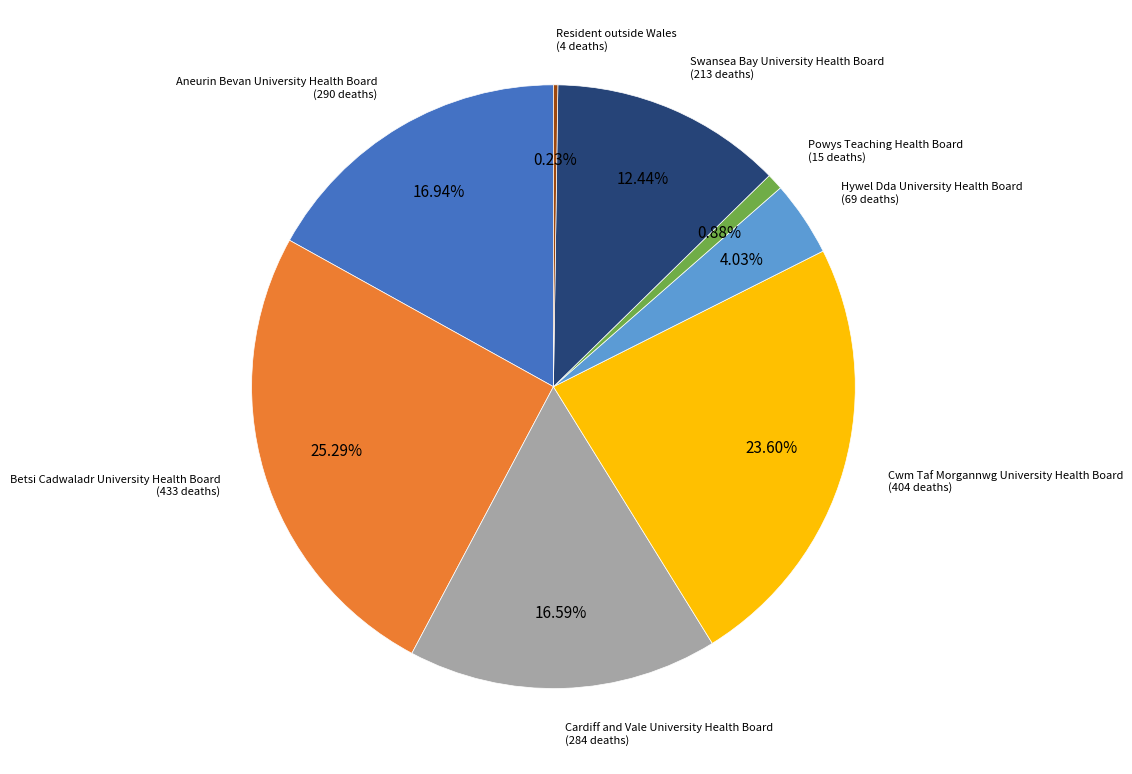

Is there any slice that represents more than half of the pie?

No